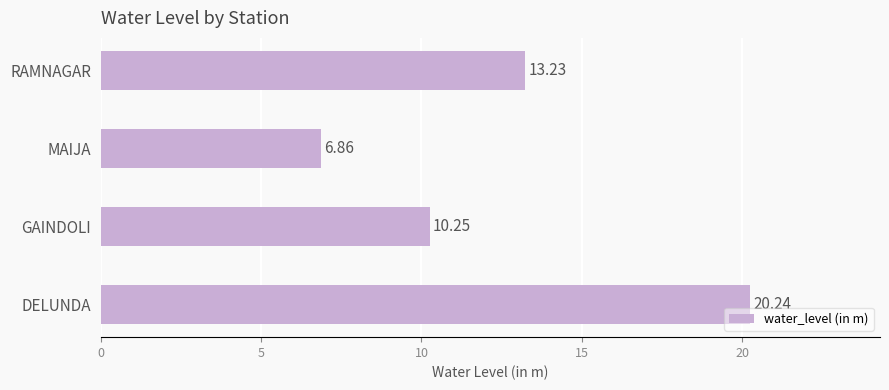

Does the chart contain any negative values?

No